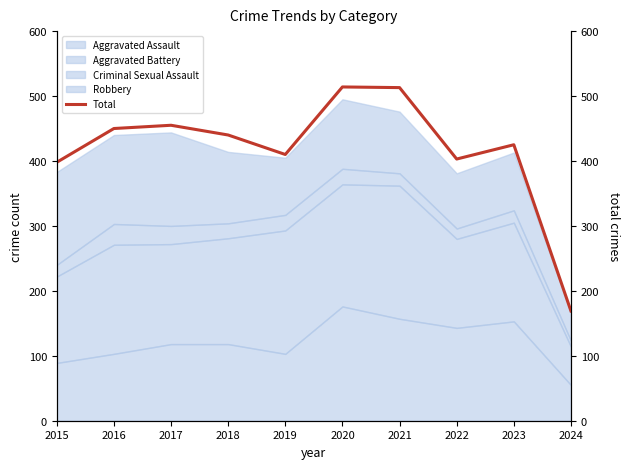

At which label is the value closest to 341?

2015